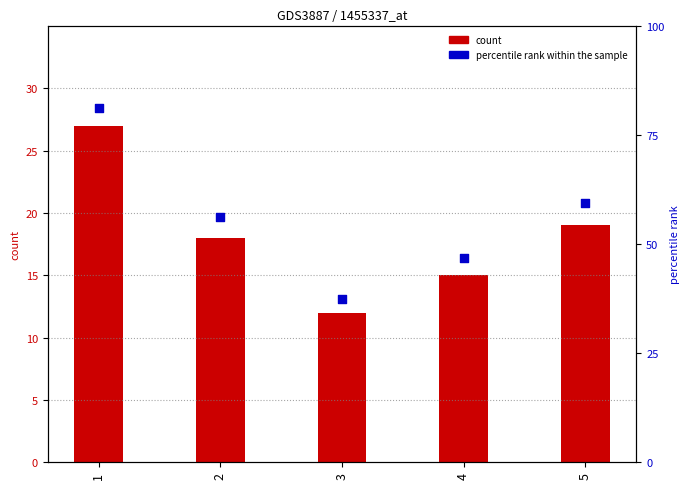

Which series contains the lowest Y value?

count